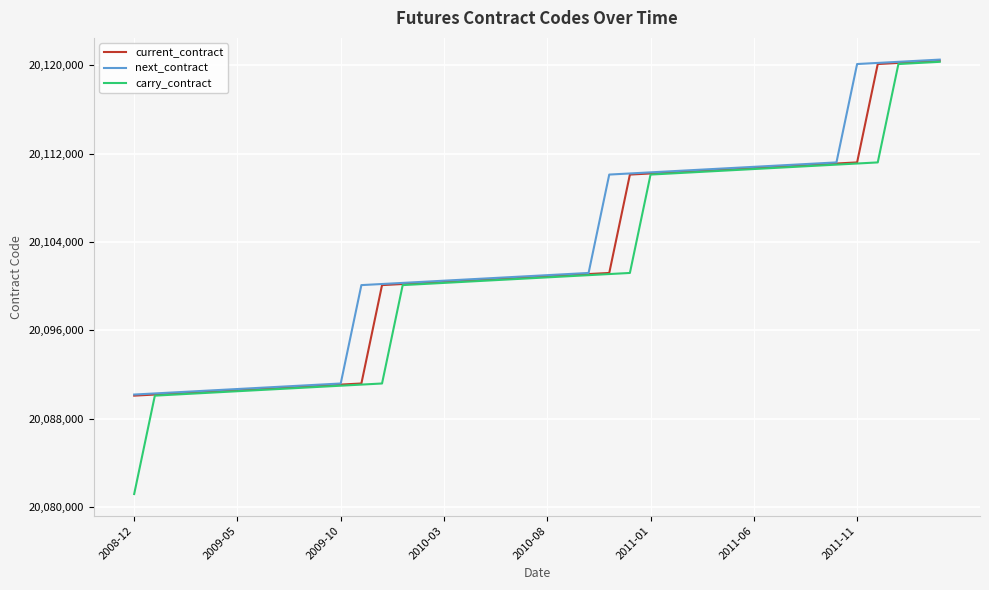

Which series has the widest spread of values?

carry_contract